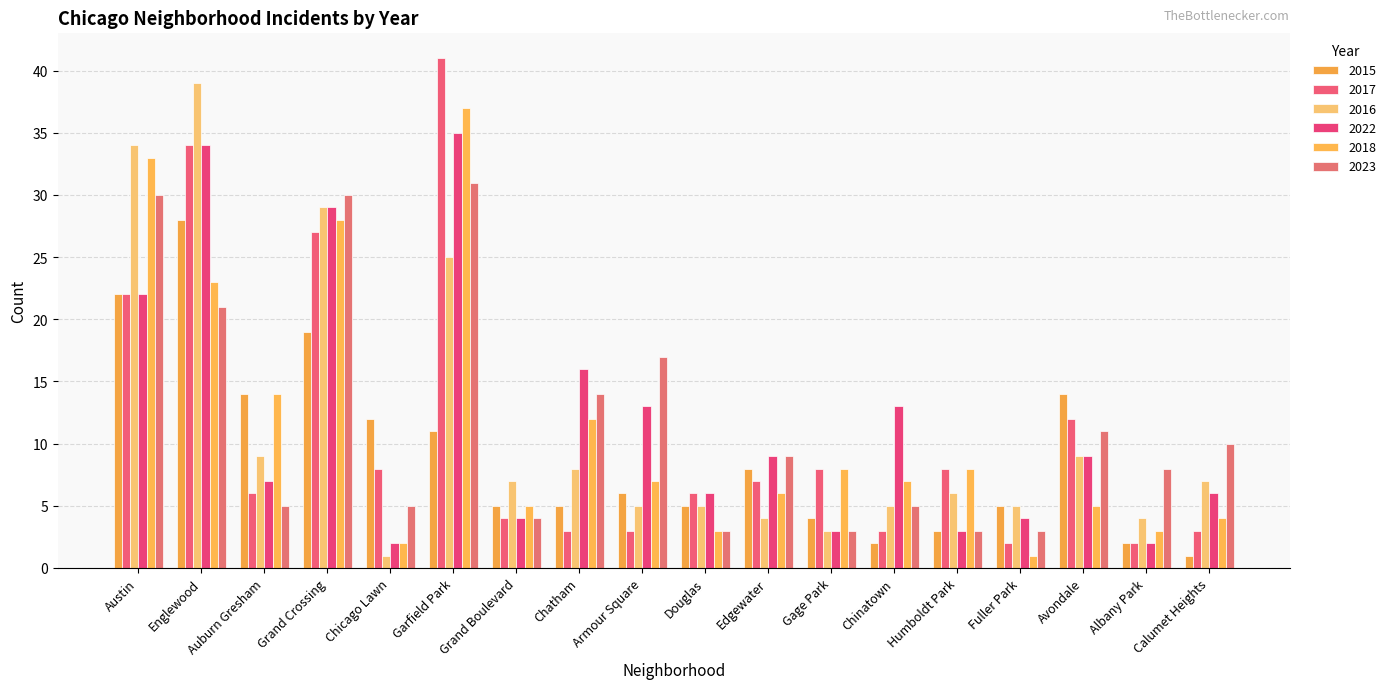

The 2017 series shows 2 at Albany Park. True or false?

True